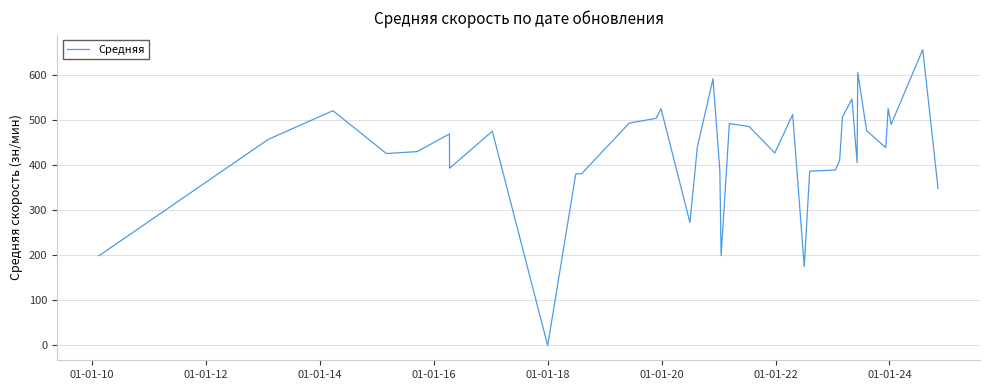

What is the greatest value displayed?

656.3